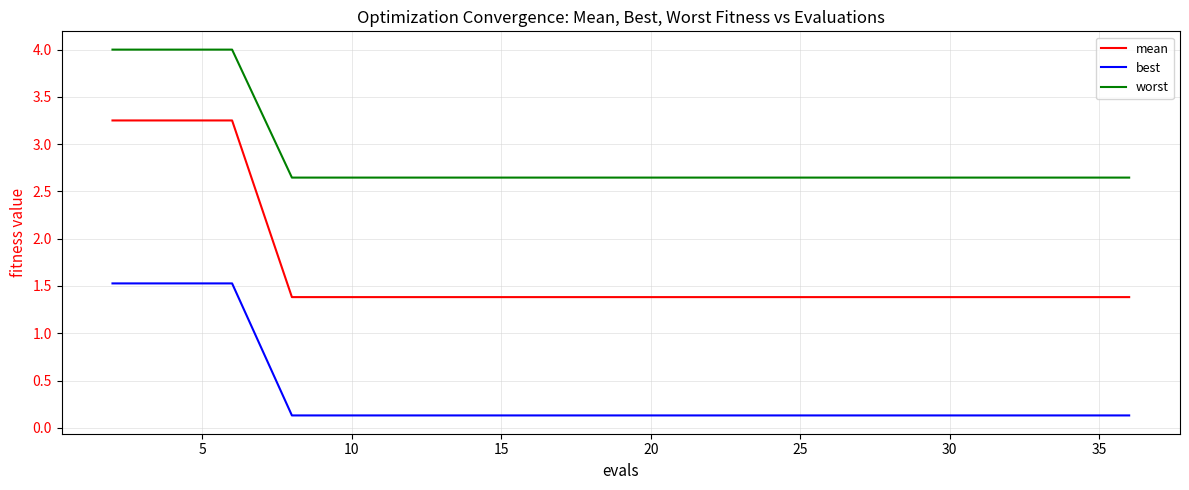

True or false: mean and best intersect in this chart.

False